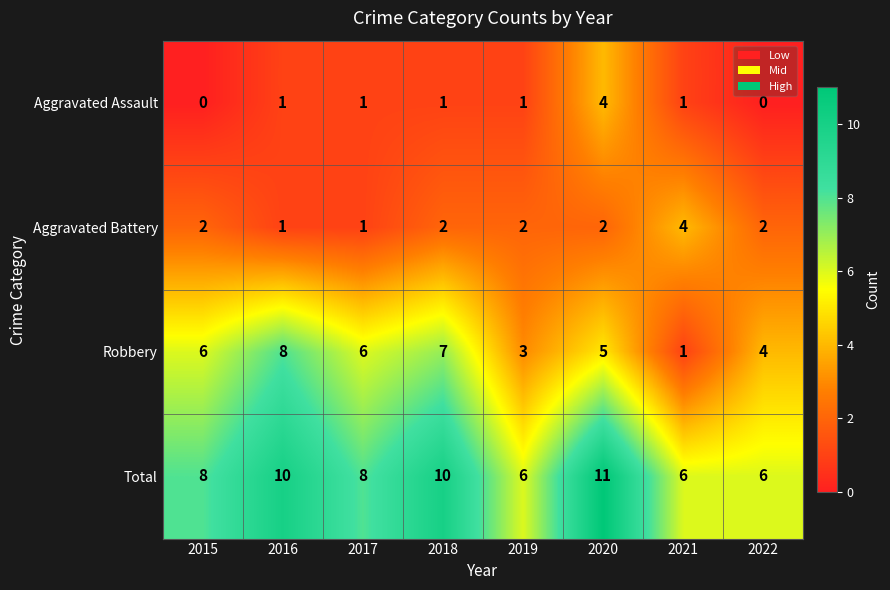

What is the difference between the highest and lowest values at 2022?

6